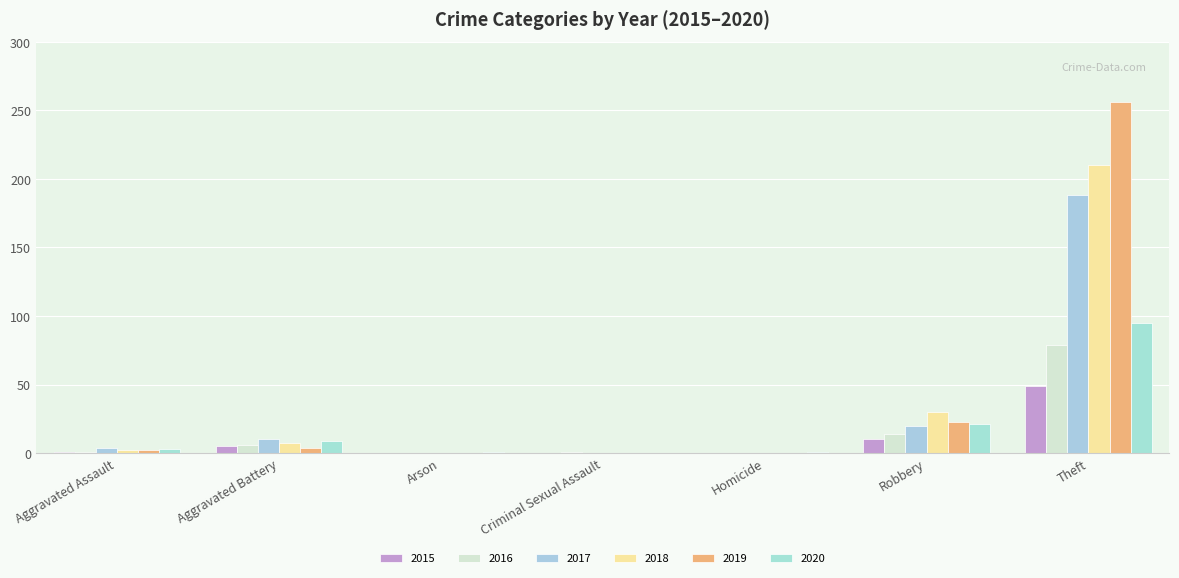

Are the bars horizontal?

No